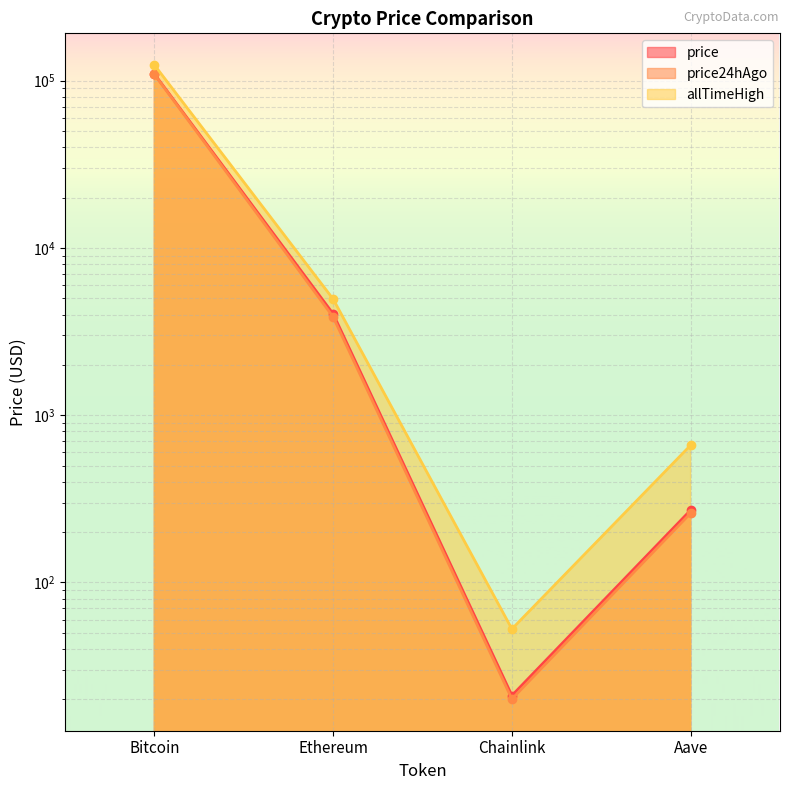

Reading left to right, extract all data points from this chart.

price: Bitcoin=109692.0	Ethereum=4036.8	Chainlink=21.1	Aave=270.8
price24hAgo: Bitcoin=108979.0	Ethereum=3866.8	Chainlink=20.1	Aave=259.7
allTimeHigh: Bitcoin=124128.0	Ethereum=4946.1	Chainlink=52.7	Aave=661.7